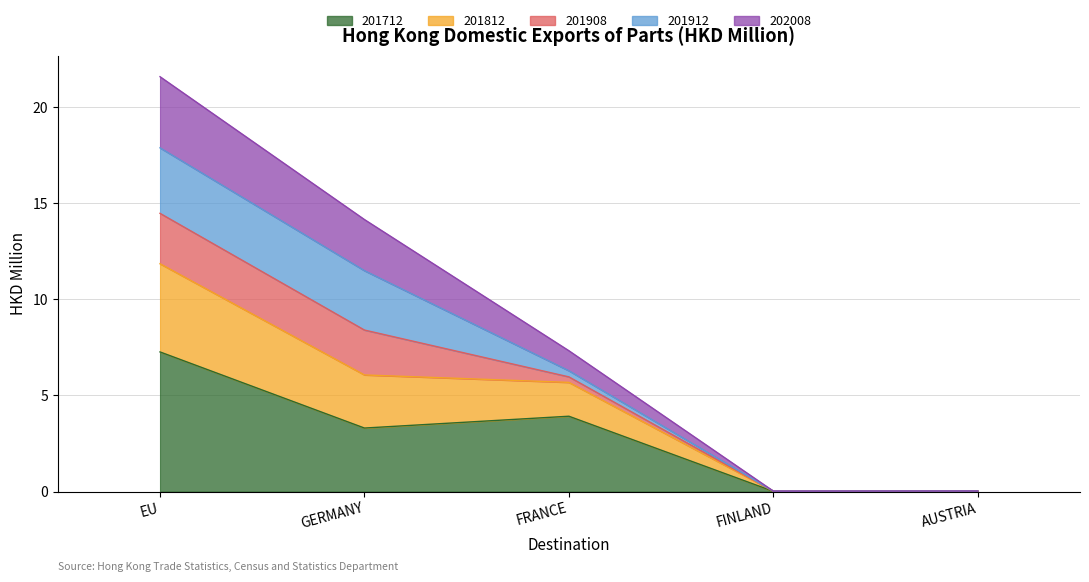

What is the maximum value for 201712?

7.3